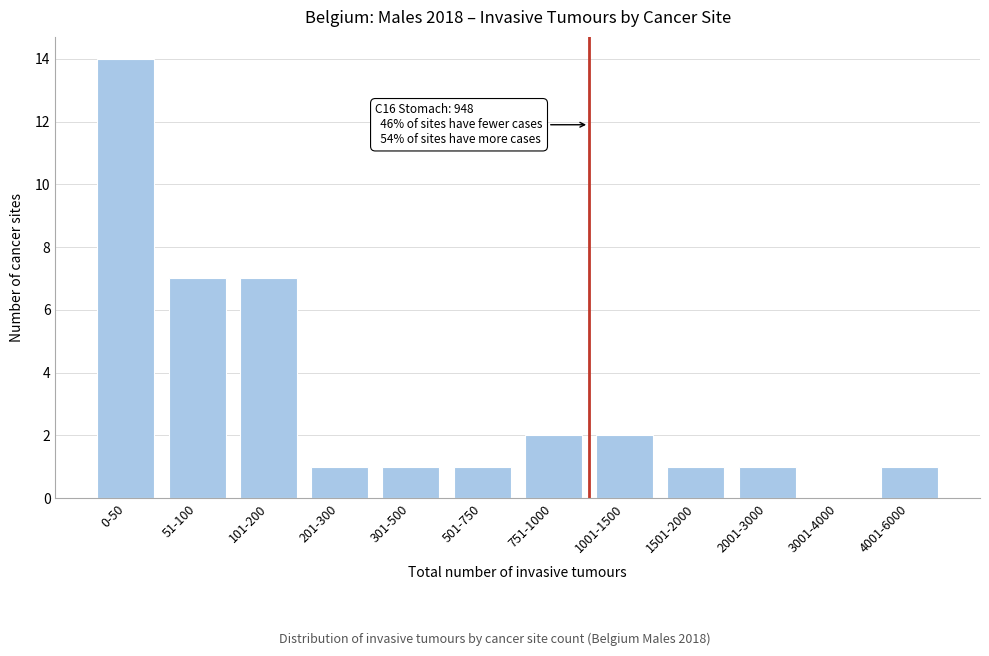

Reading right to left, what are all the values shown in this chart?

4001-6000=1	3001-4000=0	2001-3000=1	1501-2000=1	1001-1500=2	751-1000=2	501-750=1	301-500=1	201-300=1	101-200=7	51-100=7	0-50=14